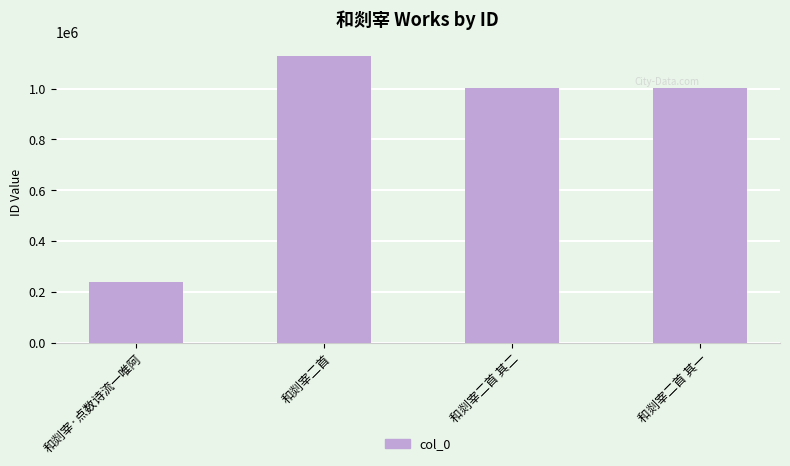

What is the label of the 1st bar from the left?

和剡宰·点数诗流一唯阿